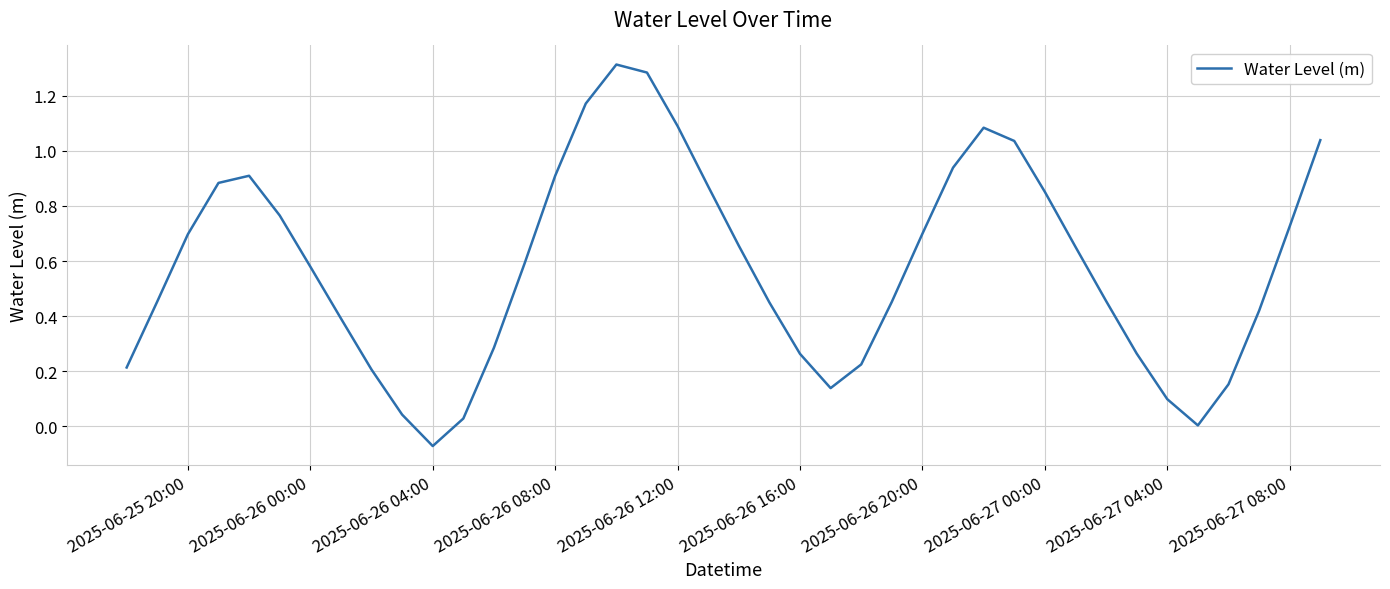

What is the difference between the maximum and minimum values?

1.4